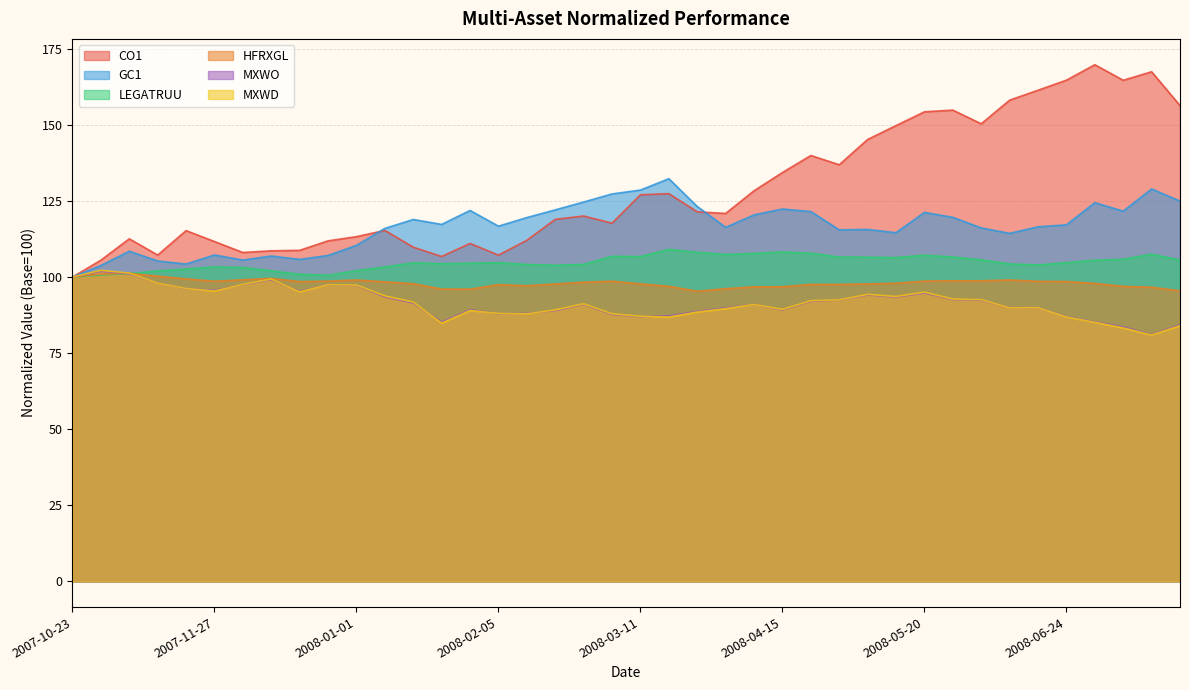

What is the sum of all GC1 values?

4664.7